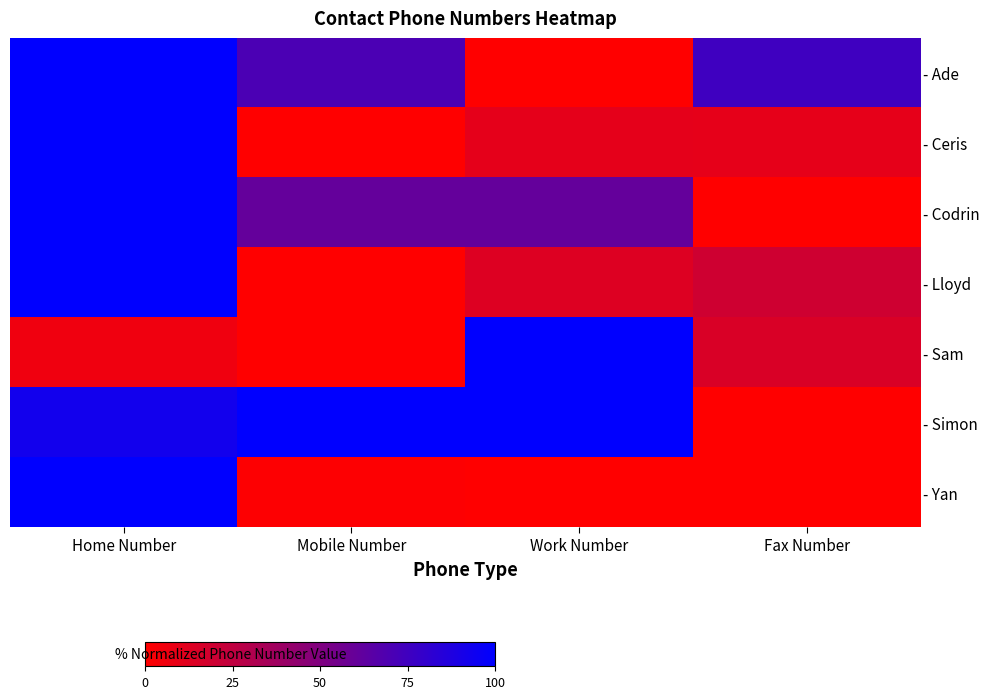

What is the total value across all series at Work Number?

284.4